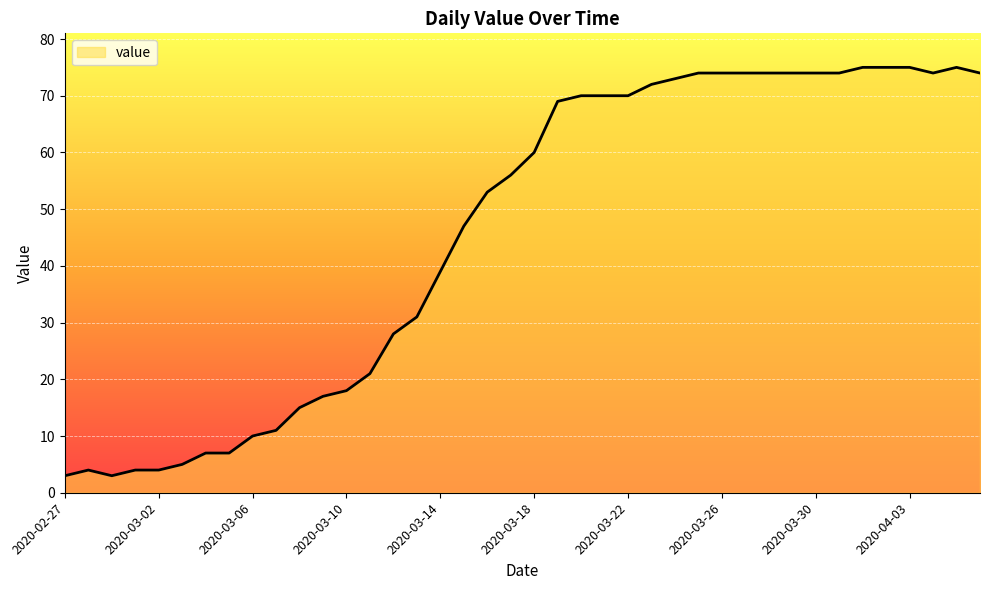

What is the difference between the maximum and minimum values?

72